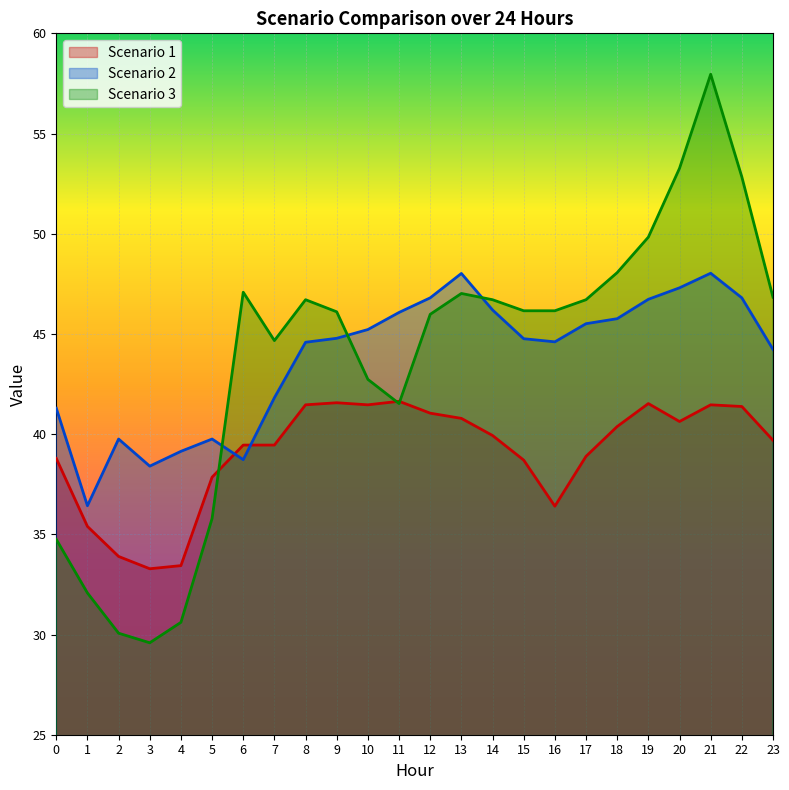

Where is Scenario 3 nearest to the value 43?

10